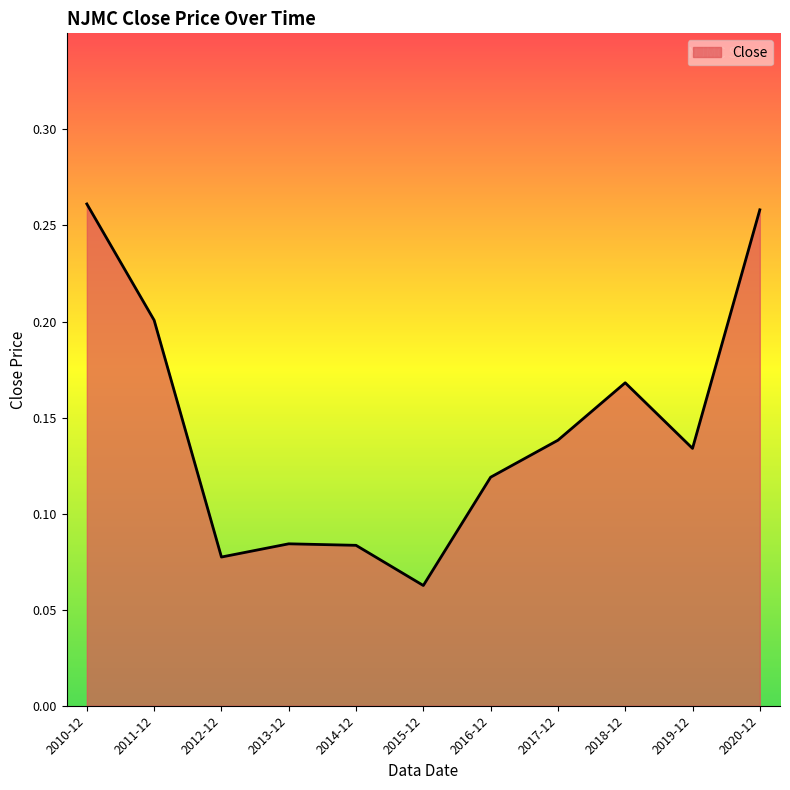

Which label corresponds to the smallest value in the chart?

2015-12